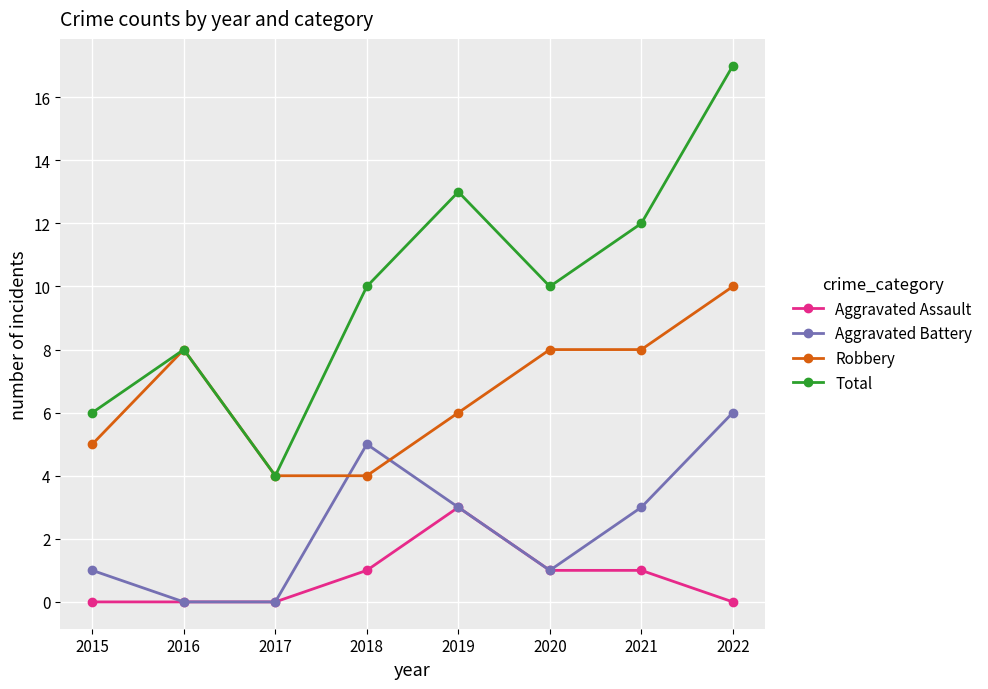

The value of Aggravated Assault at 2021 is 1. True or false?

True